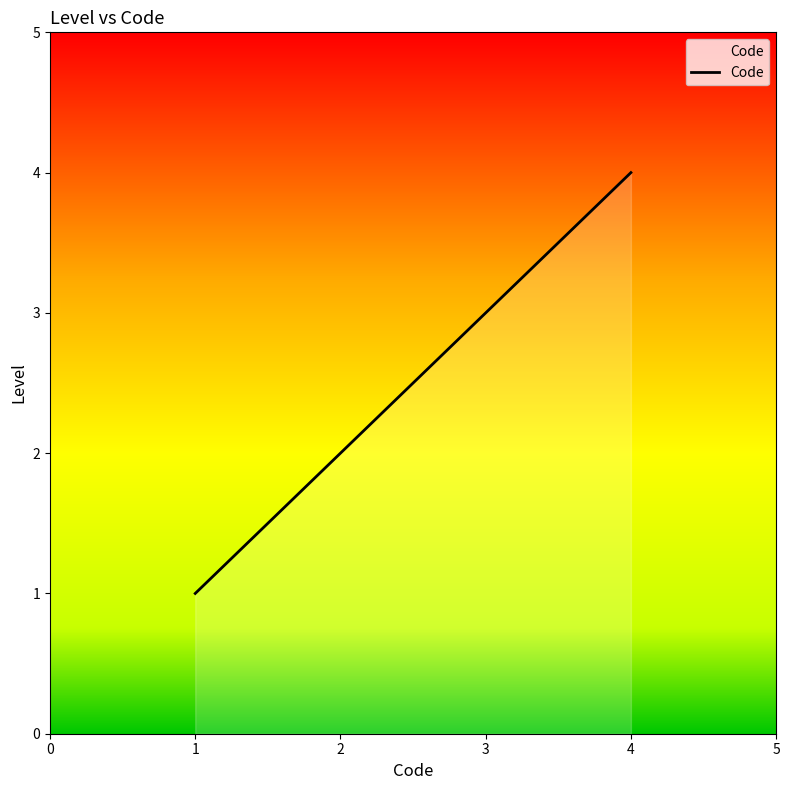

What is the difference between the maximum and minimum values?

3